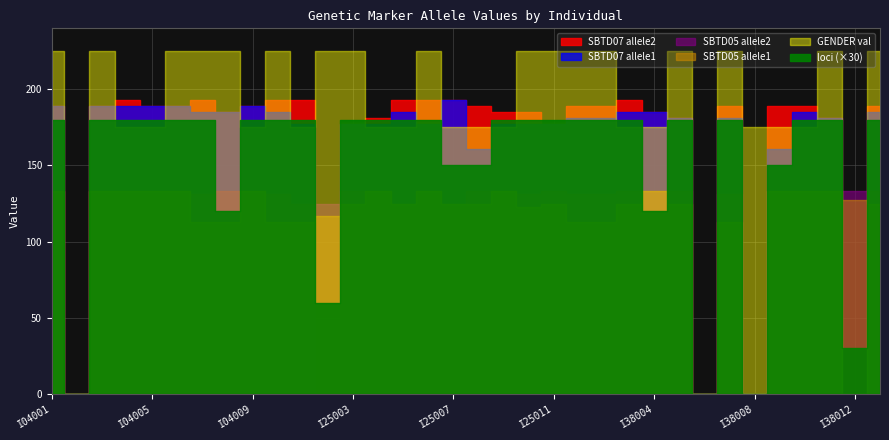

Rank the series by their maximum value, from lowest to highest.

loci, SBTD05_allele1, SBTD05_allele2, SBTD07_allele1, SBTD07_allele2, GENDER_val